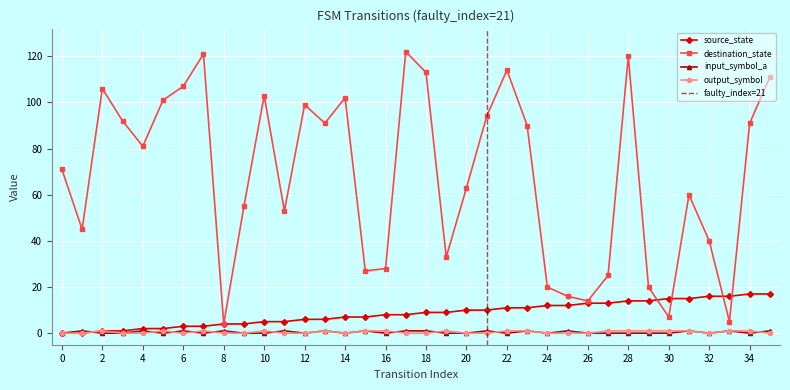

Is it true that source_state equals 12 at 35?

False